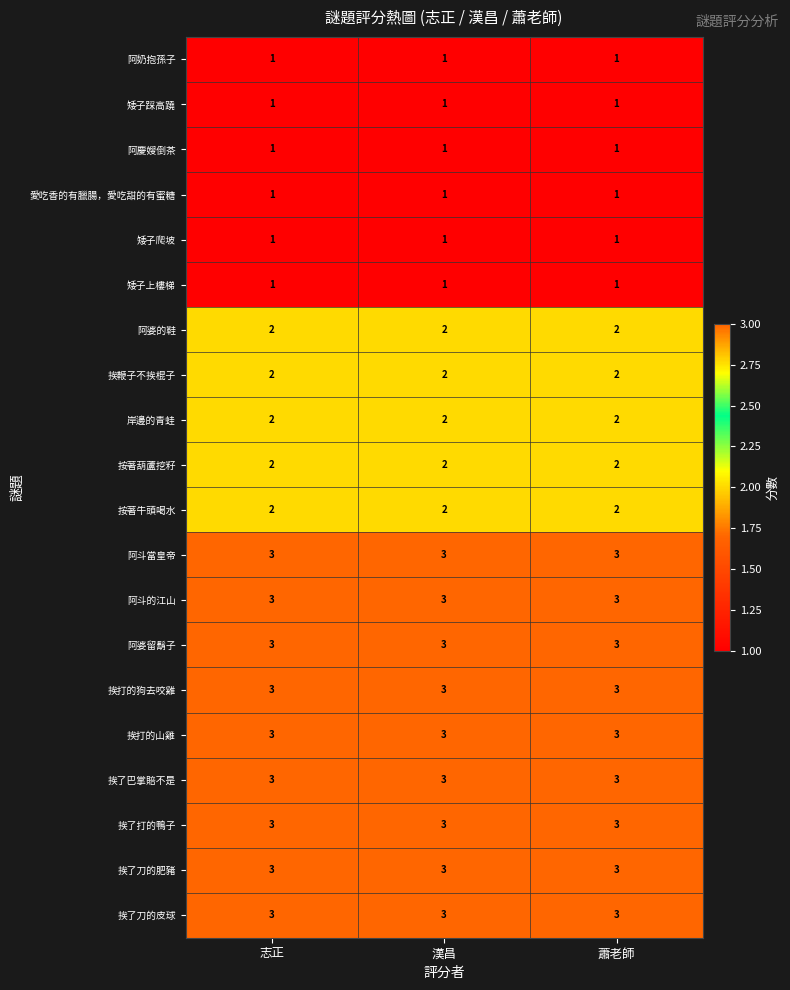

What is the minimum value for 阿婆留鬍子?

3